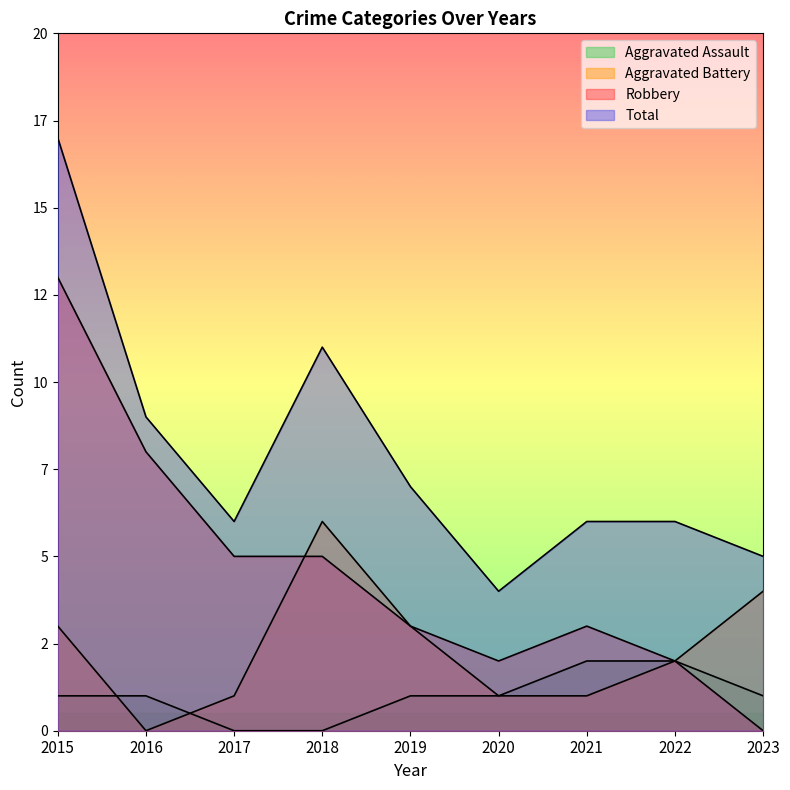

Which category has the lowest value in the Robbery series?

2023